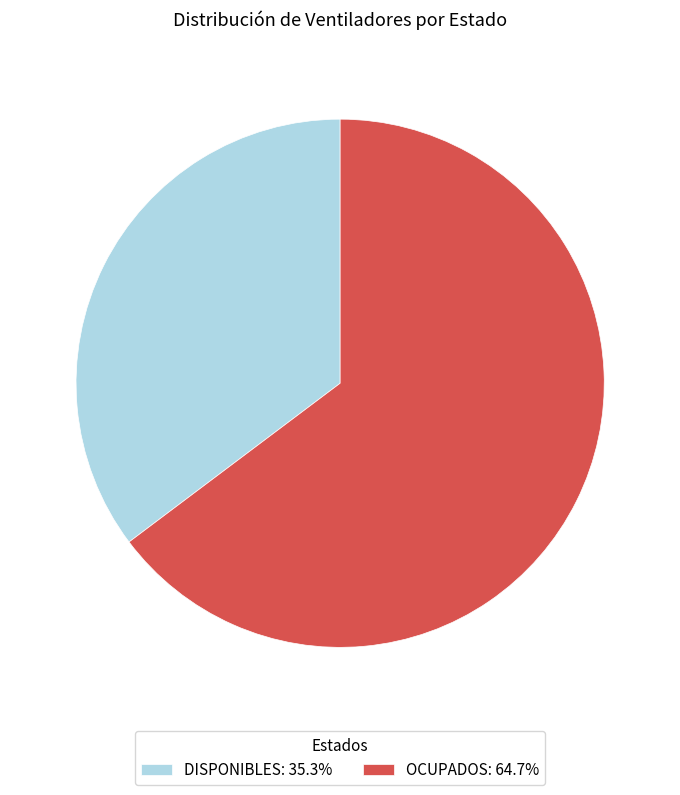

Combined, do DISPONIBLES: 35.3% and OCUPADOS: 64.7% account for over 50%?

Yes